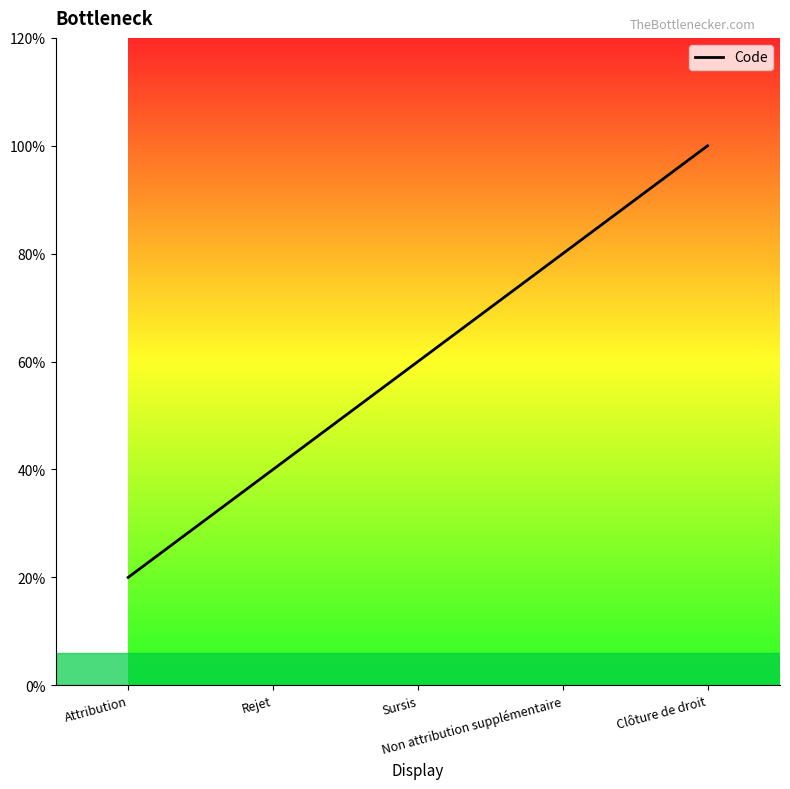

Which has a higher value, Attribution or Sursis?

Sursis